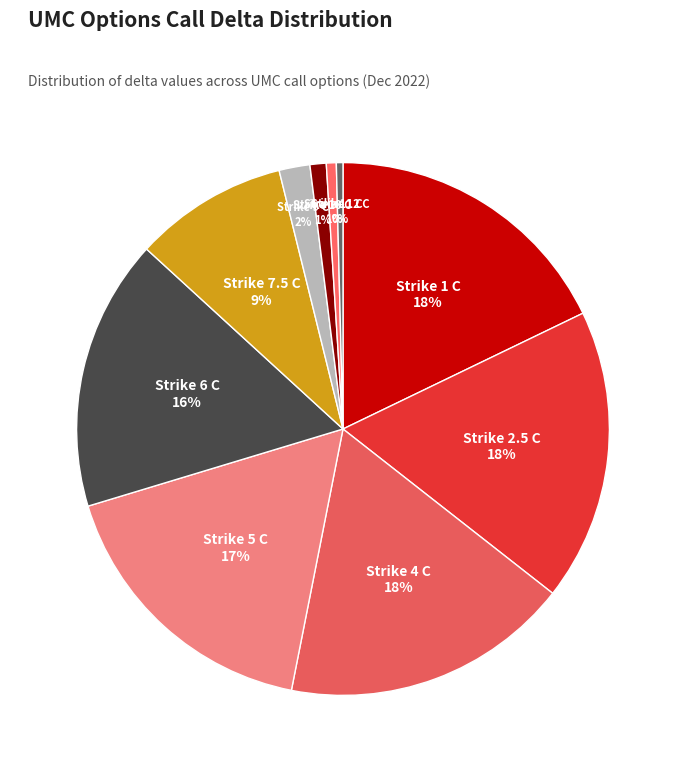

Count the number of slices in the pie.

10